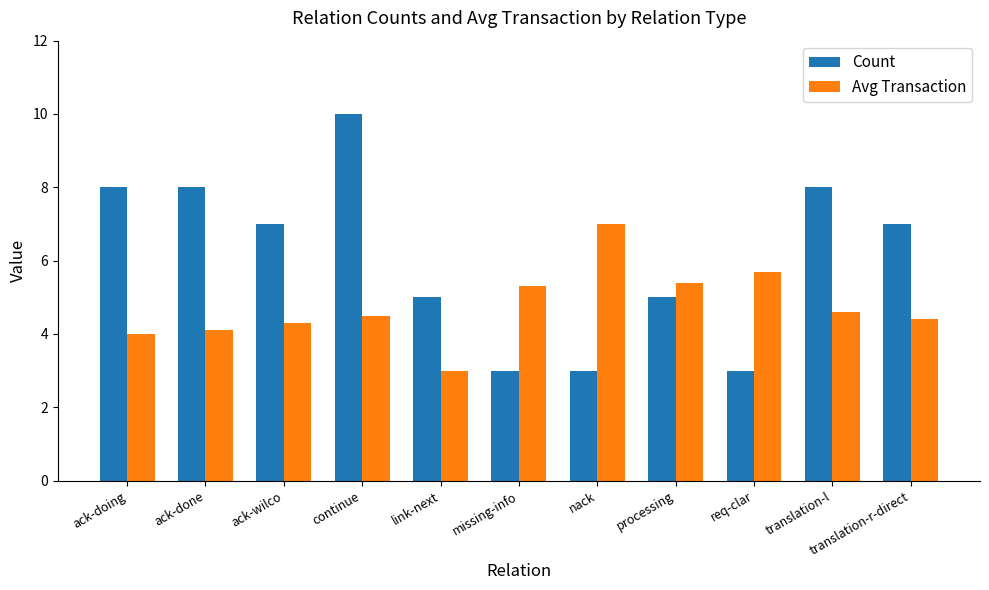

Rank the series at link-next from lowest to highest value.

Avg Transaction, Count